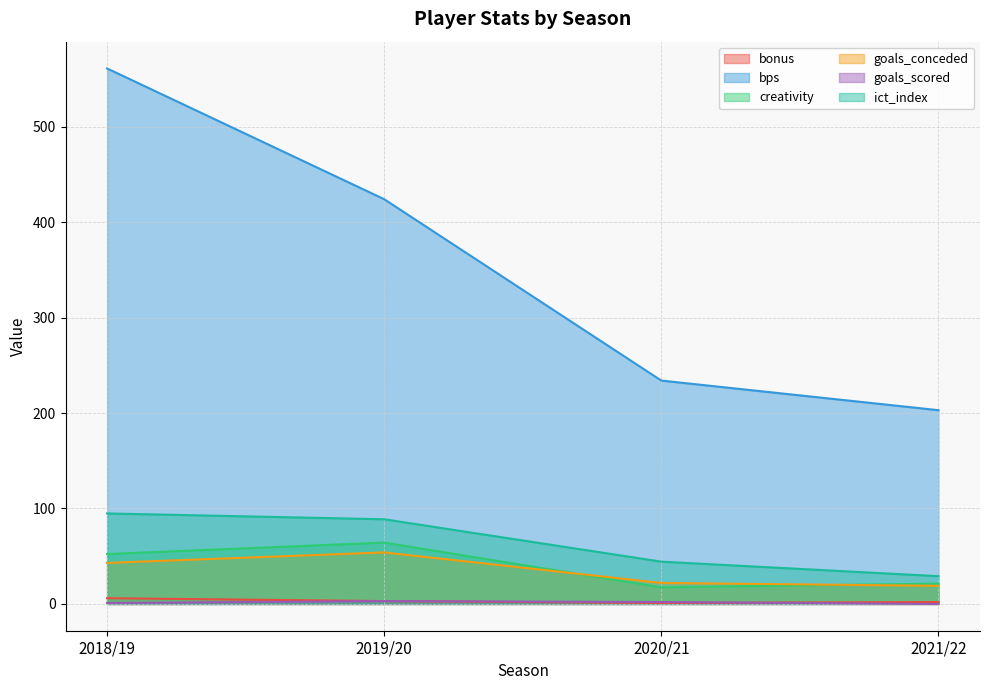

Which category has the highest value in the bonus series?

2018/19